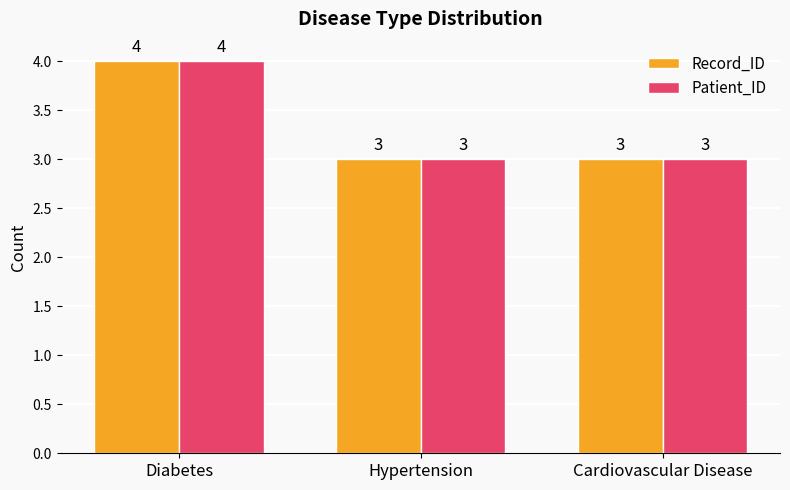

What is the smallest value displayed?

3